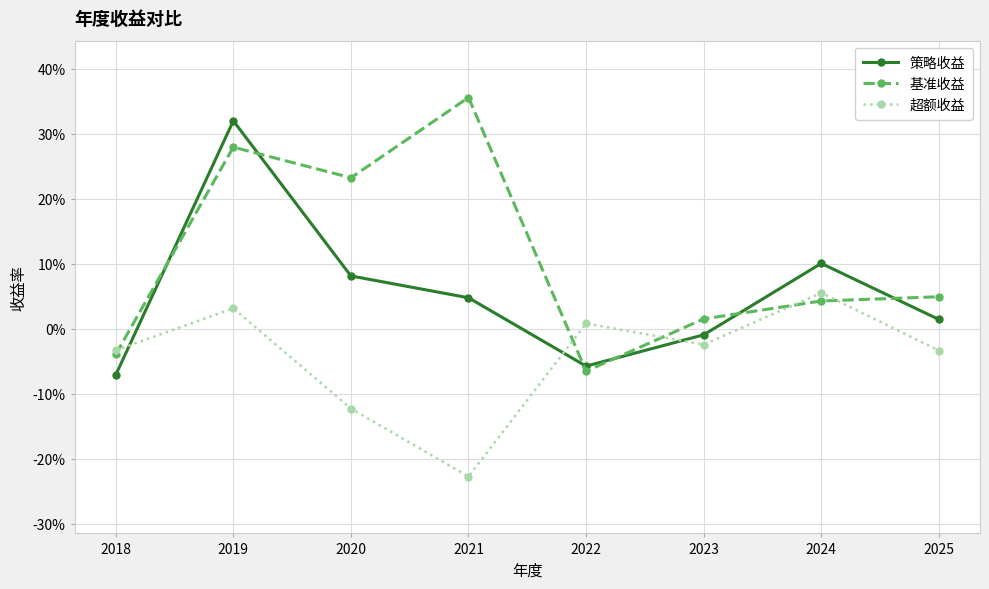

List the series in order of their overall mean, highest first.

基准收益, 策略收益, 超额收益